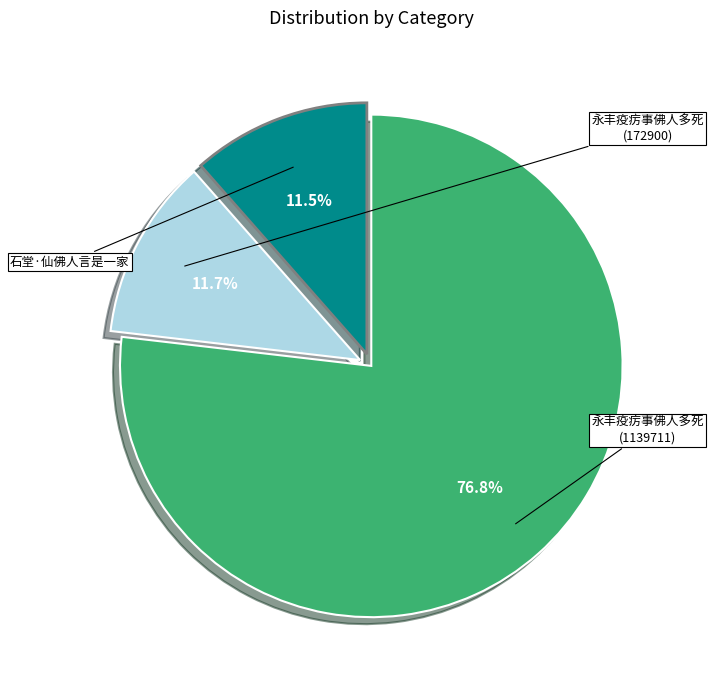

What percentage do 石堂·仙佛人言是一家 and 永丰疫疠事佛人多死 (172900) together represent?

23.2%